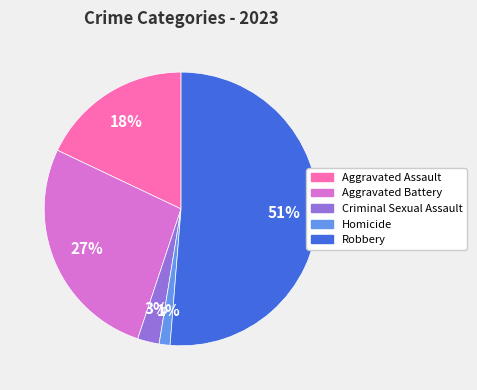

Do Aggravated Battery and Aggravated Assault together represent more than half of the pie?

No